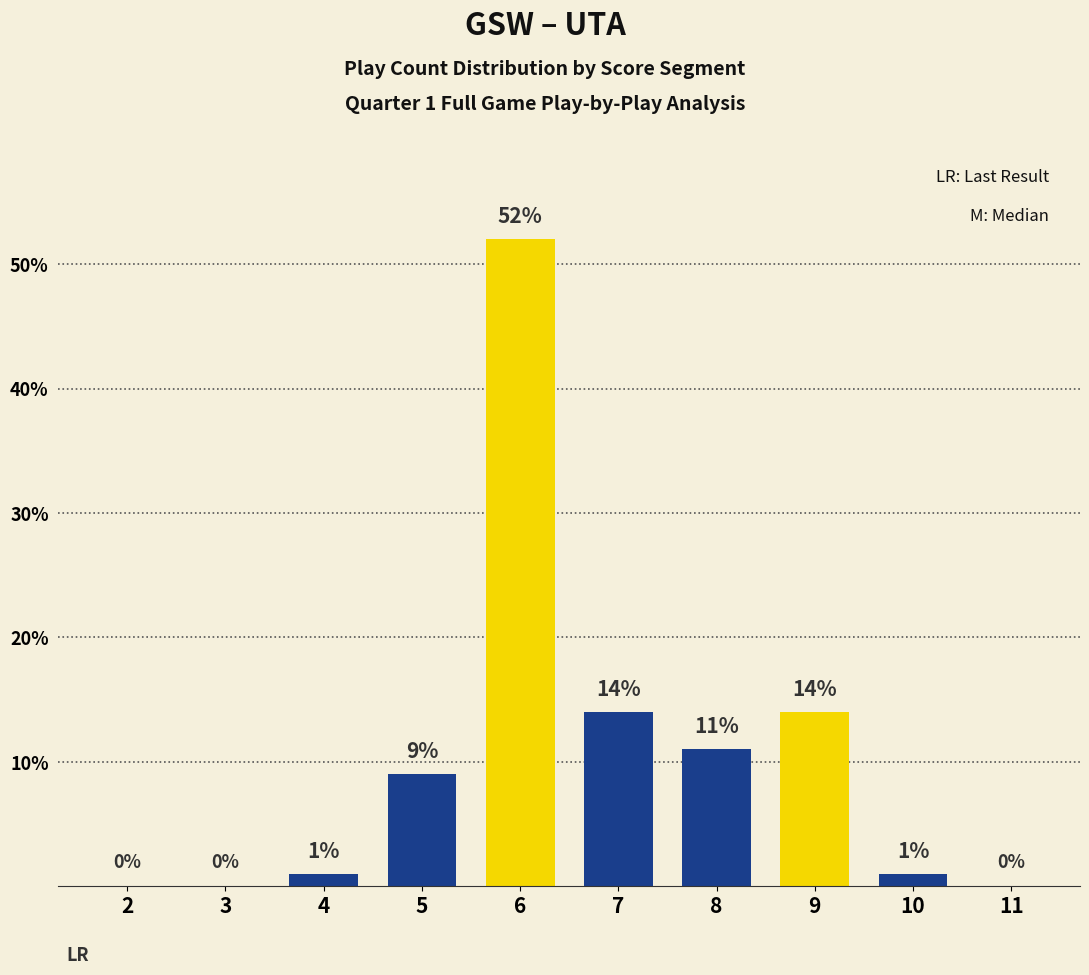

Reading right to left, what are all the values shown in this chart?

0	1	14	11	14	52	9	1	0	0